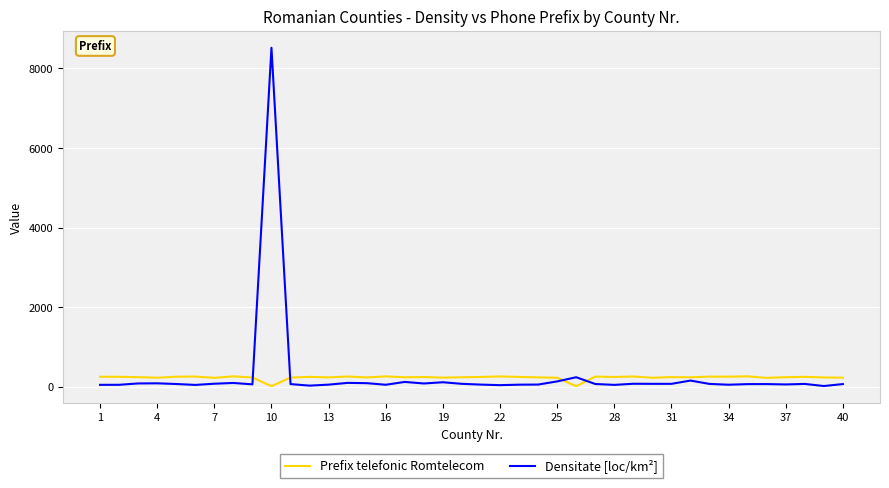

Rank the series by their maximum value, from lowest to highest.

Prefix telefonic Romtelecom, Densitate [loc/km²]